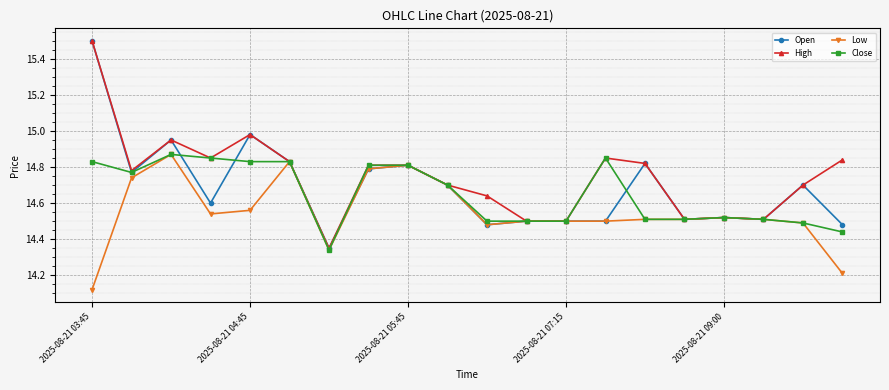

How many Low values are between 14 and 15?

20